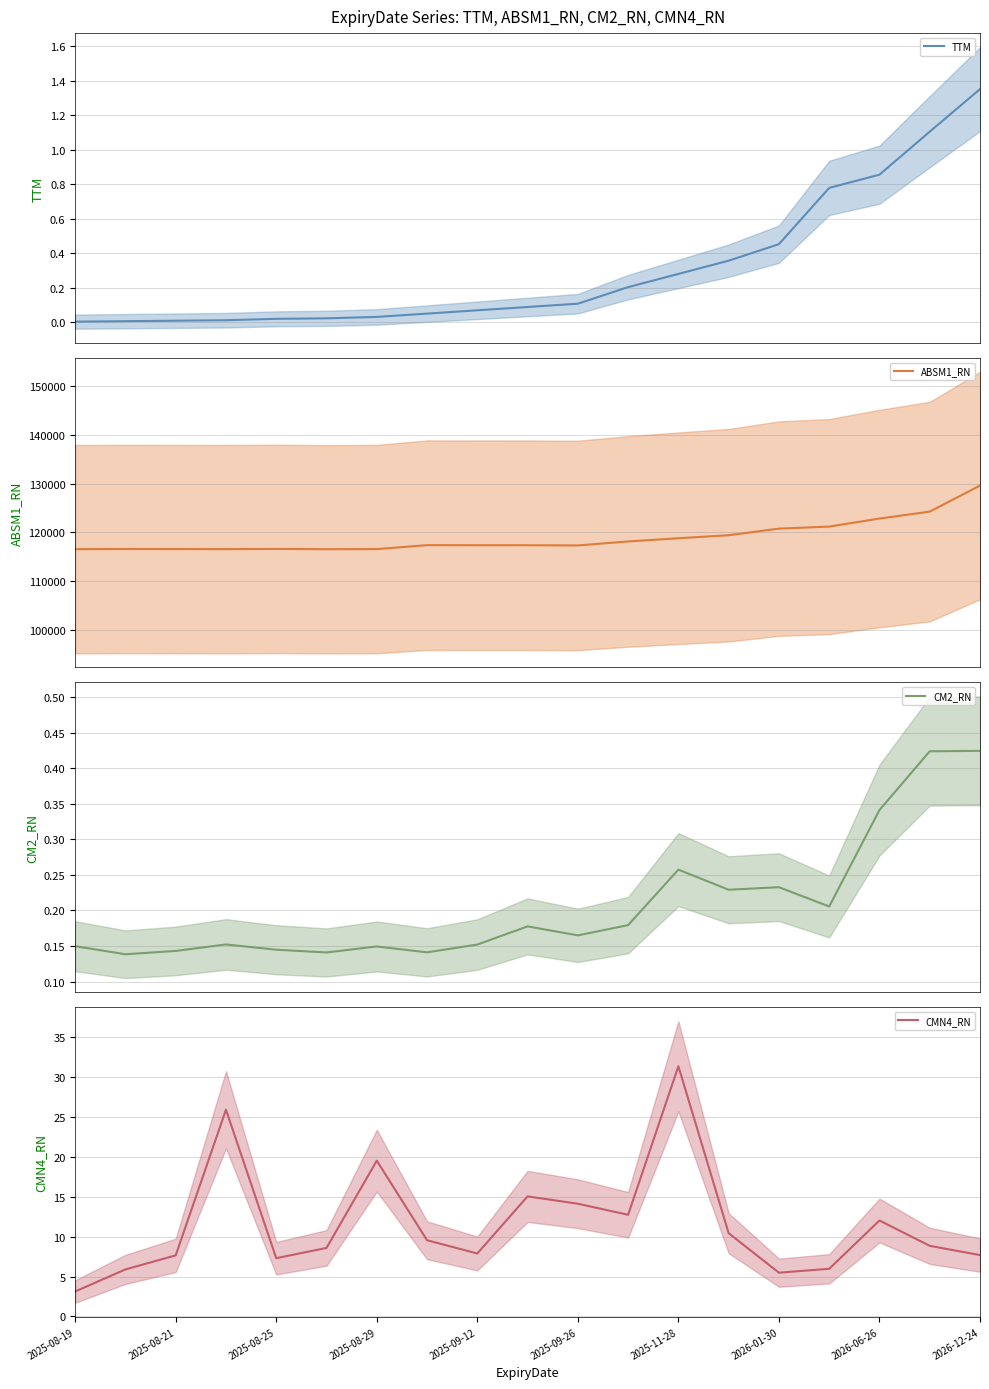

What is the sum of all CM2_RN values?

3.9